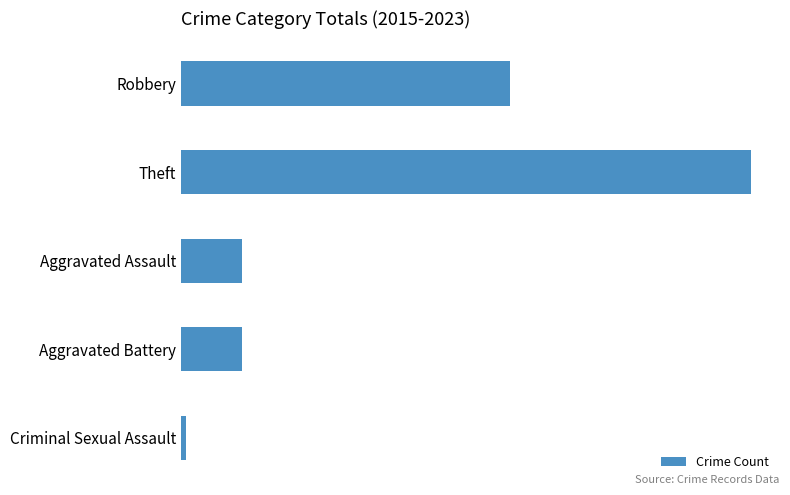

Are the bars horizontal?

Yes